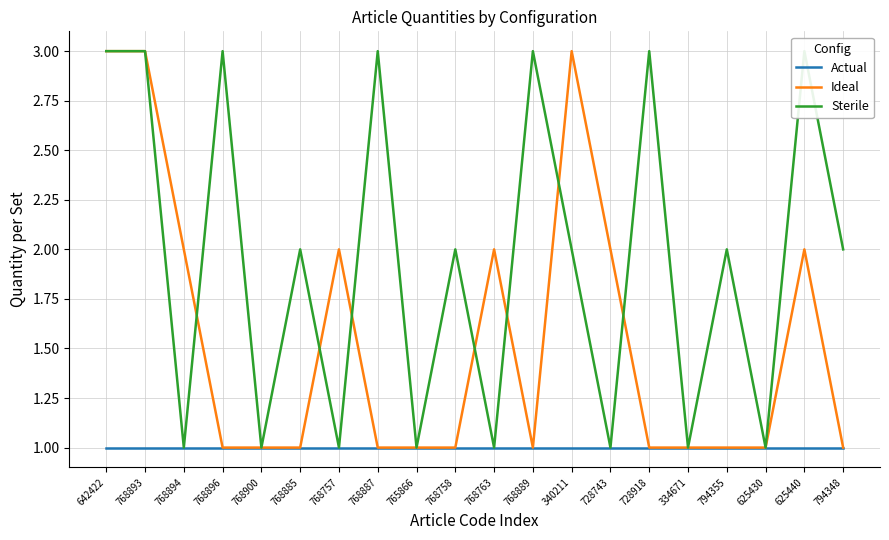

Which series has the largest range (max minus min)?

Ideal